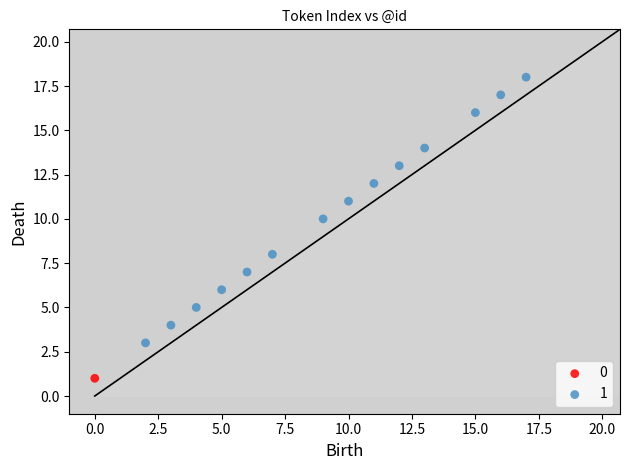

Which series reaches the maximum Y coordinate?

1